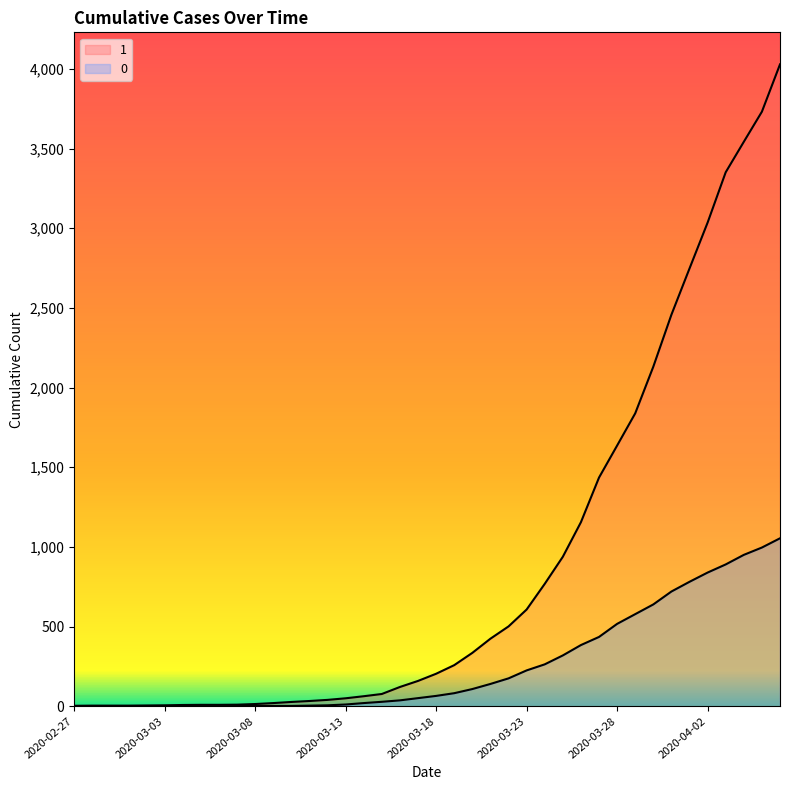

The 1 series shows 986 at 2020-03-23. True or false?

False